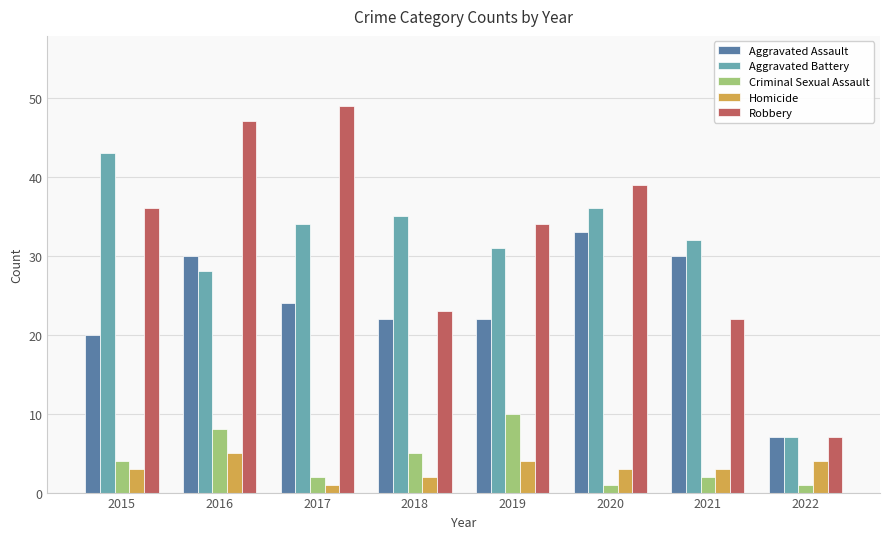

Rank the series by their maximum value, from lowest to highest.

Homicide, Criminal Sexual Assault, Aggravated Assault, Aggravated Battery, Robbery